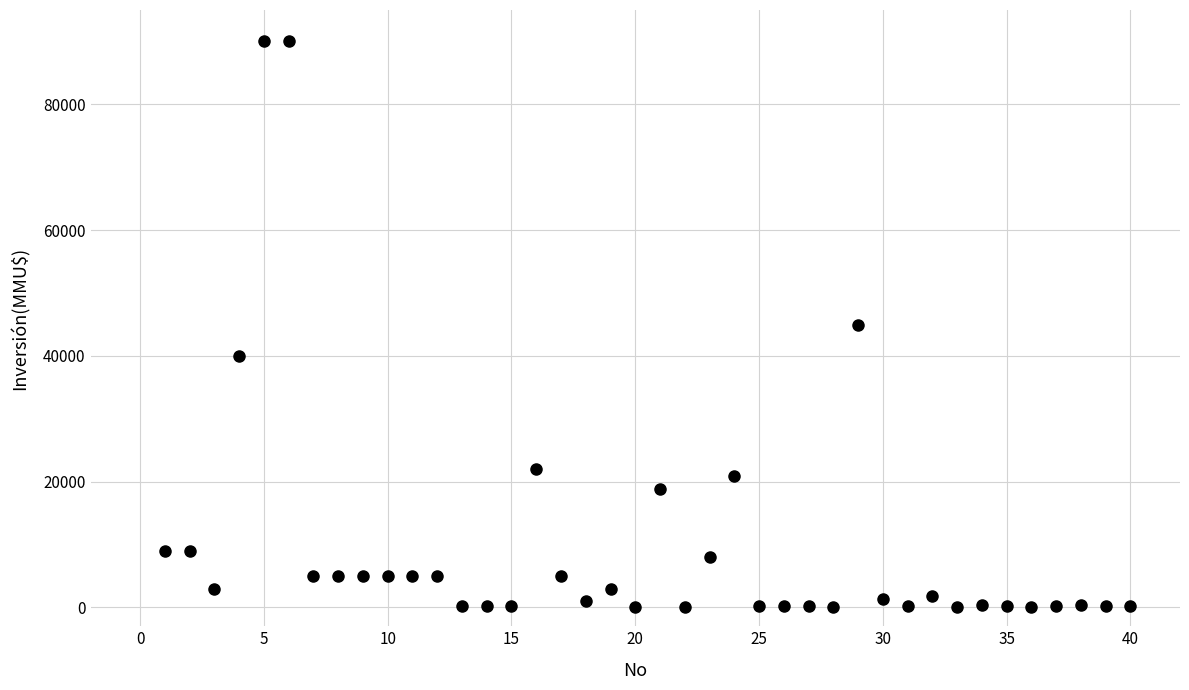

What is the range of Y values (max minus min)?

90000